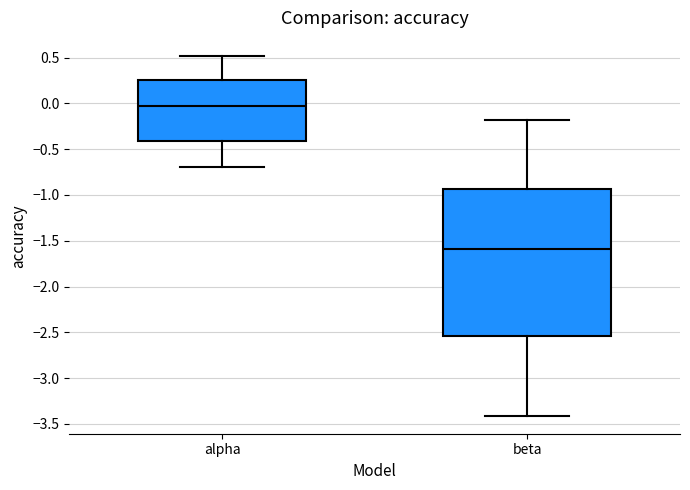

Reading left to right, read every box against the y-axis: the position of its median line, the range the box covers, and the ends of its whiskers. The values are not printed on the chart, so give them approximately, as read against the axis.

alpha: median 0.00, box -0.40 to 0.25, whiskers -0.70 to 0.50
beta: median -1.60, box -2.55 to -0.95, whiskers -3.40 to -0.20